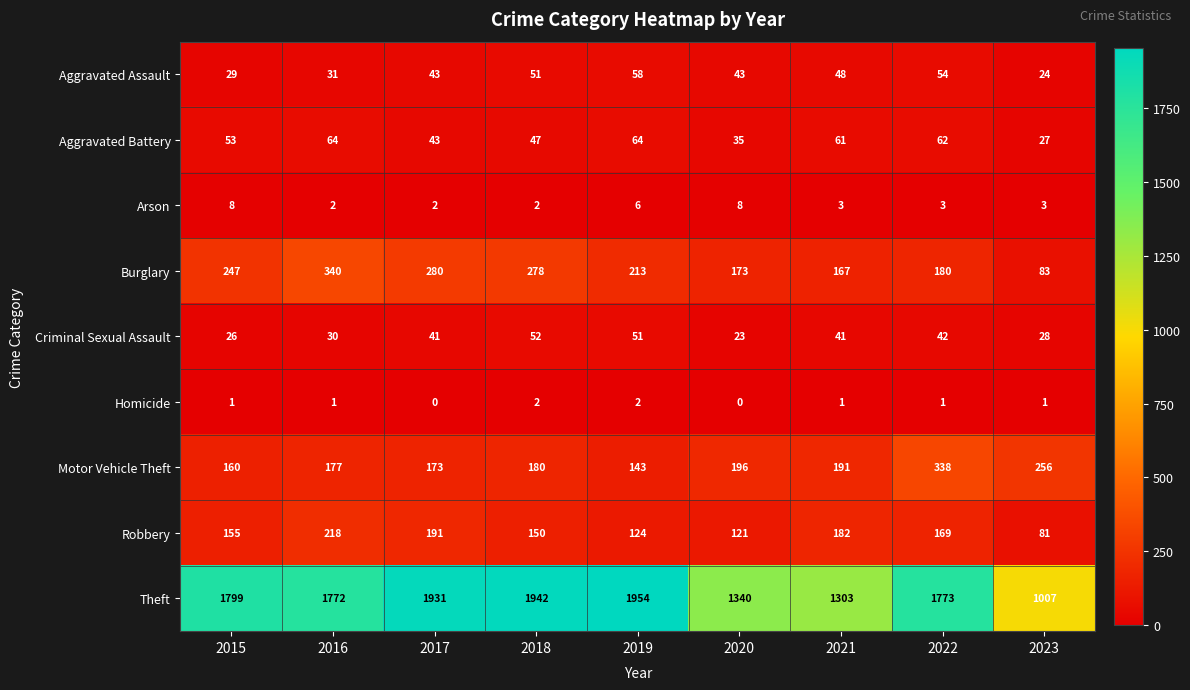

What is the sum of all Aggravated Assault values?

381